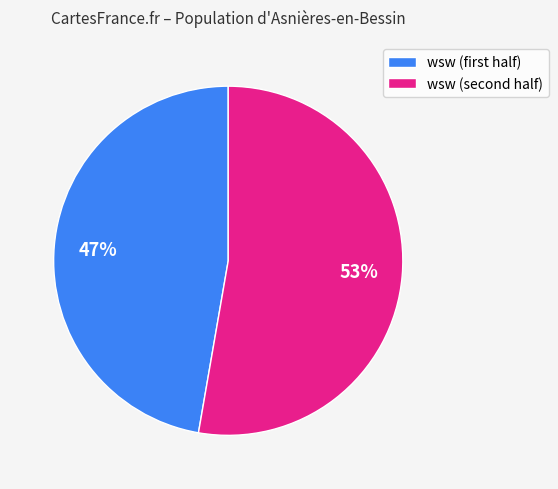

What is the smallest slice in the pie chart?

wsw (first half)